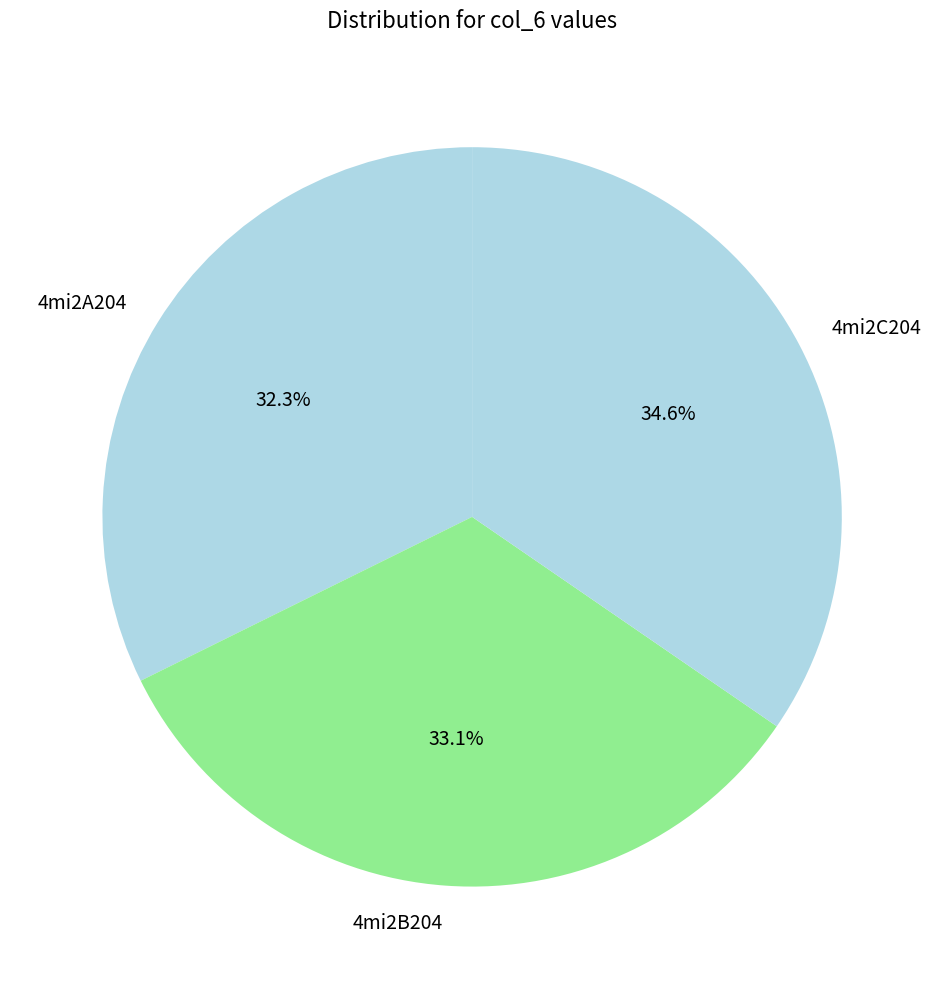

What percentage is NOT represented by 4mi2B204?

66.9%